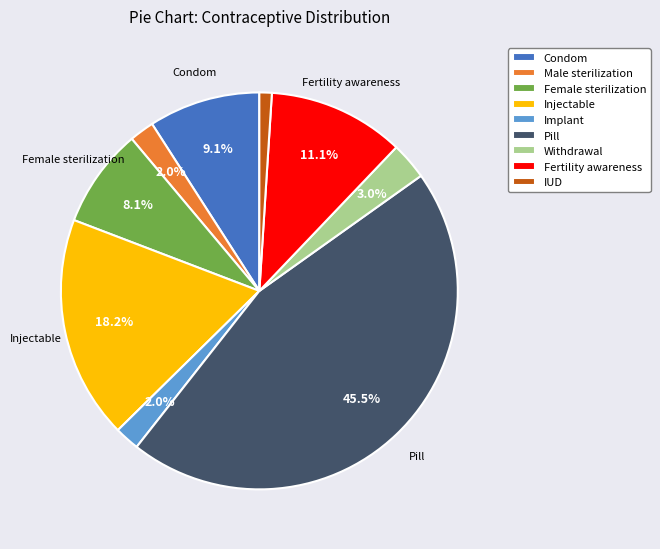

Is there a majority slice in this chart?

No